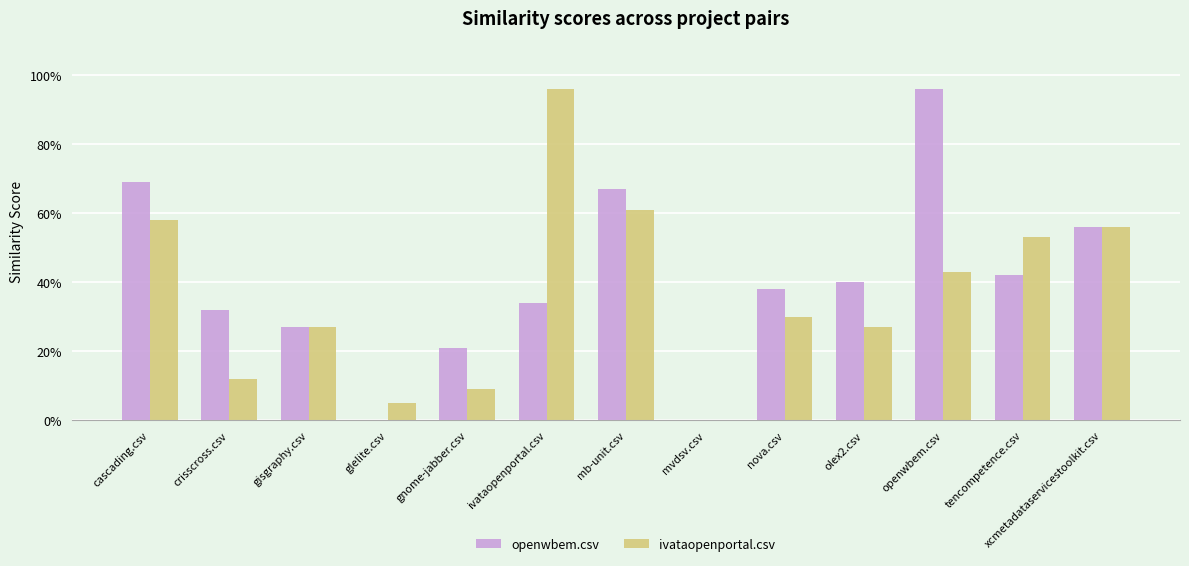

Are the bars grouped side by side (vs. stacked)?

Yes